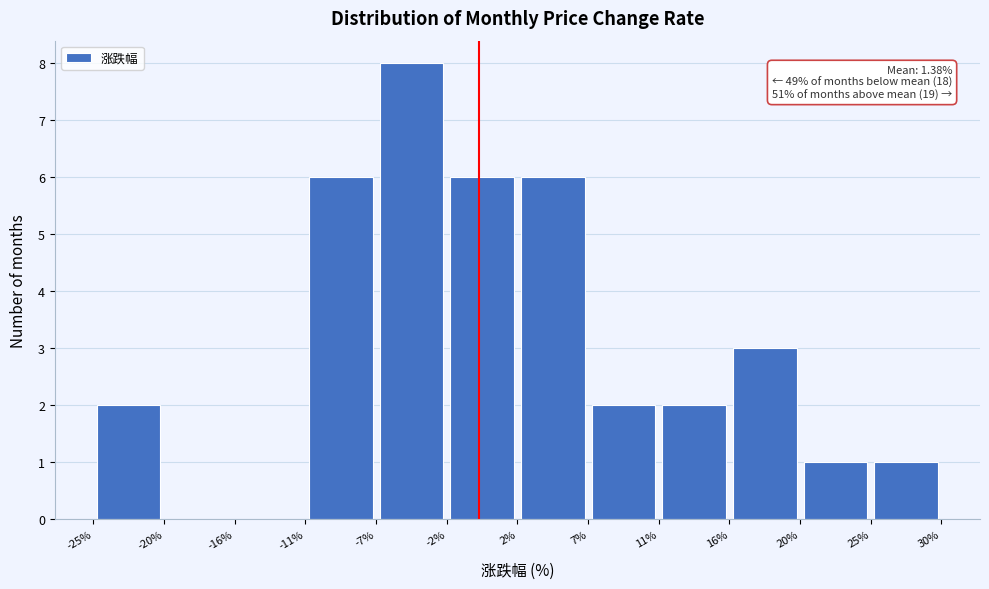

Which range on the x-axis has the tallest bar?

-7% to -2%